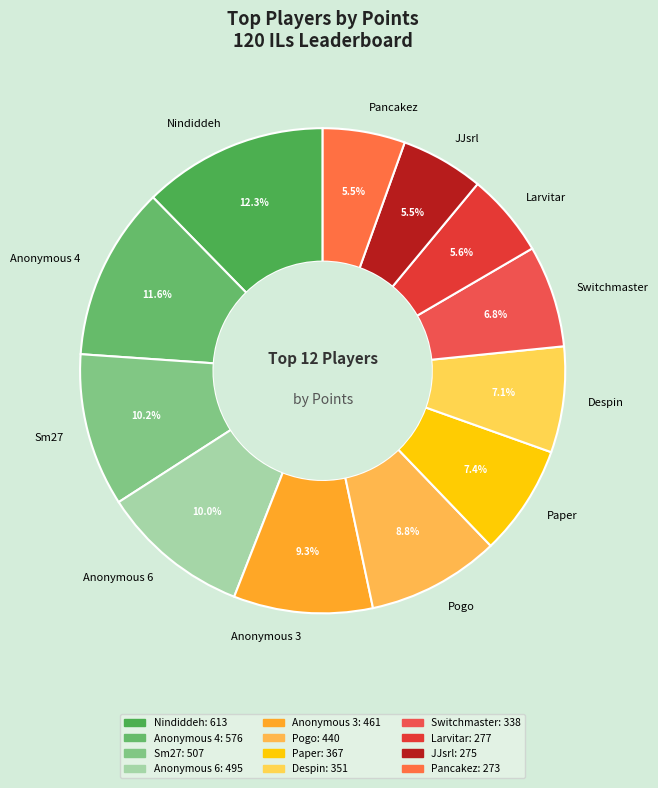

To the nearest percent, what is the difference between the Larvitar and Switchmaster slice percentages?

1%